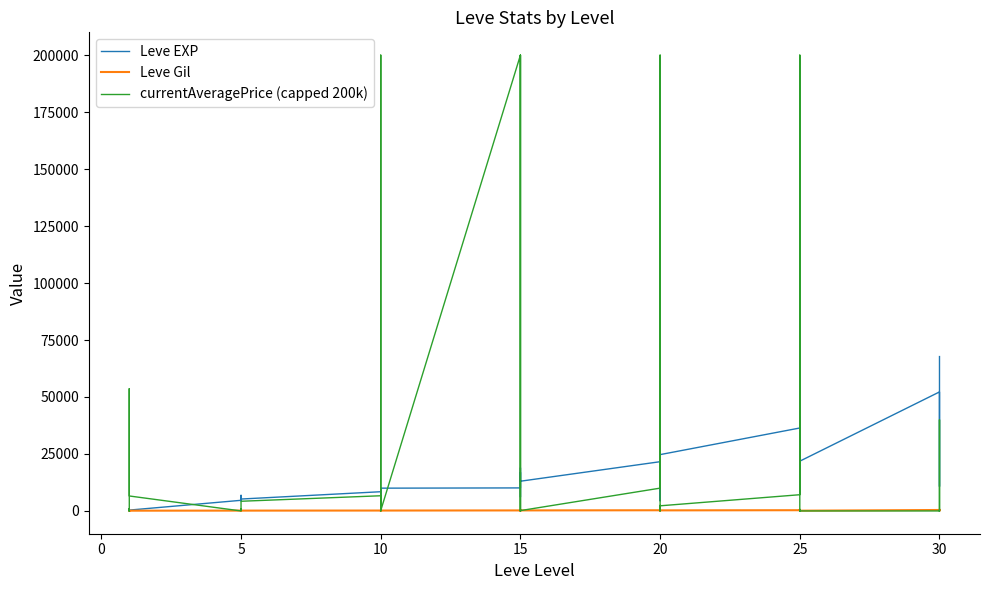

True or false: Leve Gil and currentAveragePrice (capped 200k) cross at least once.

True